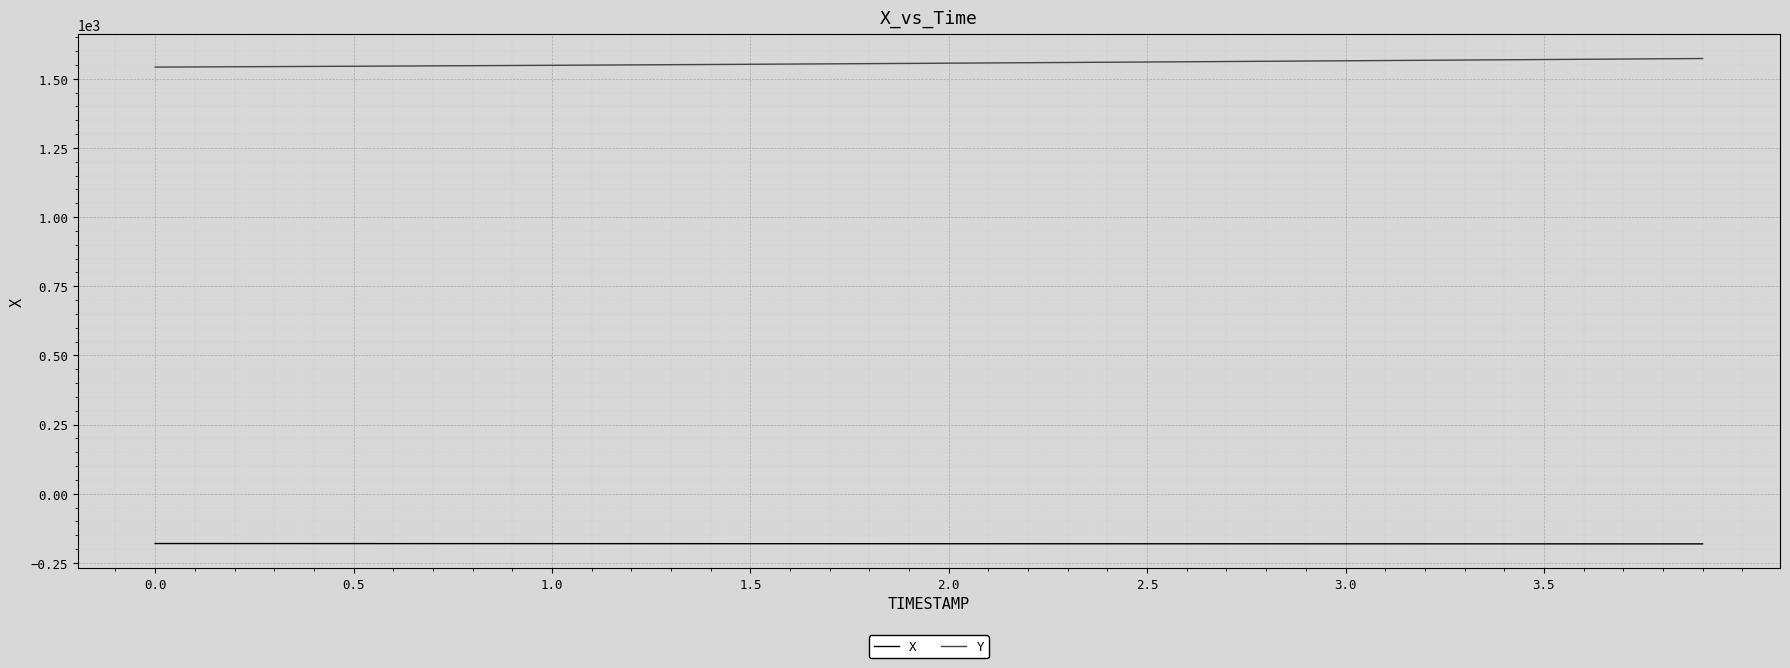

True or false: X and Y cross at least once.

False